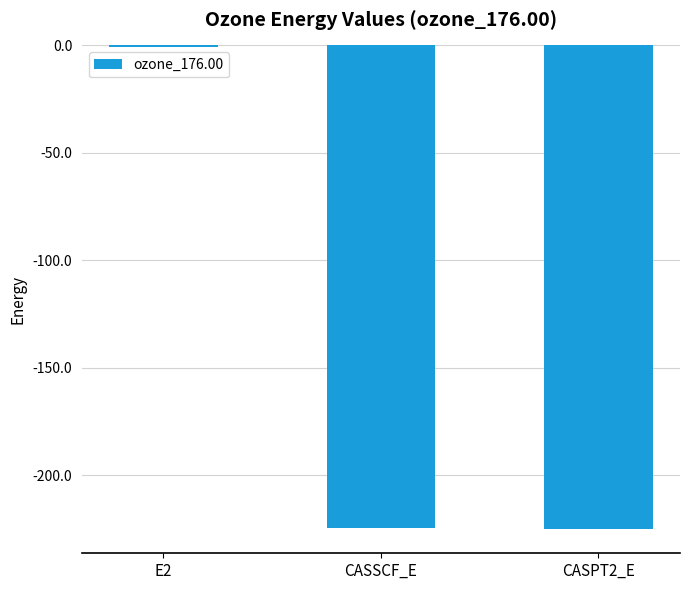

At which label does the data first exceed -224?

E2